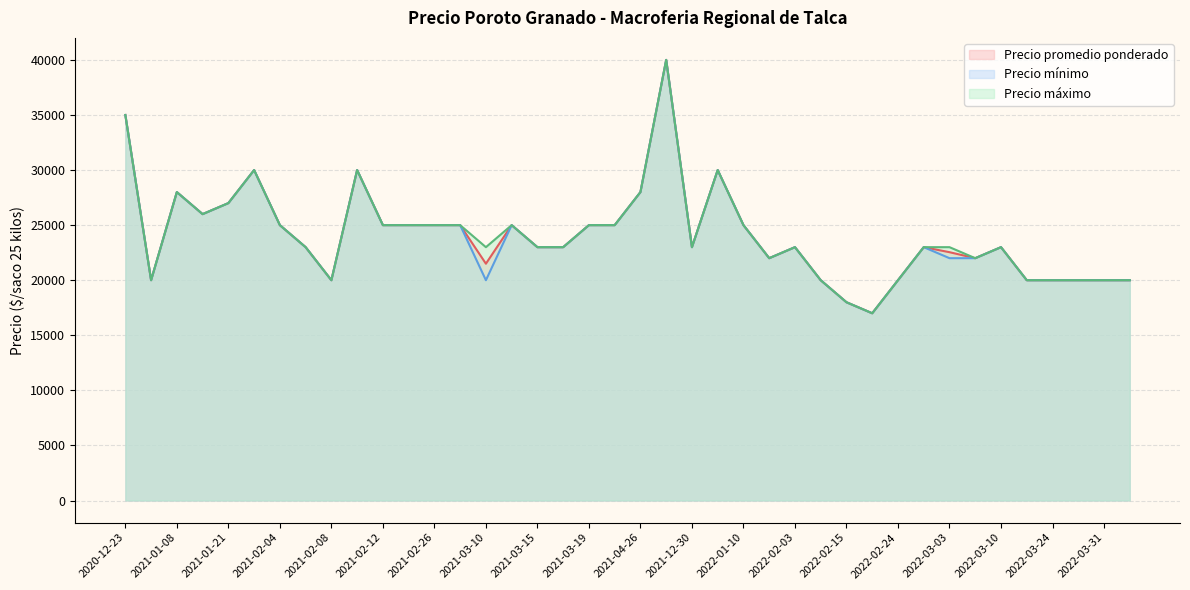

What is the sum of the Precio promedio ponderado values at 2022-02-16 and 2022-03-04?

39000